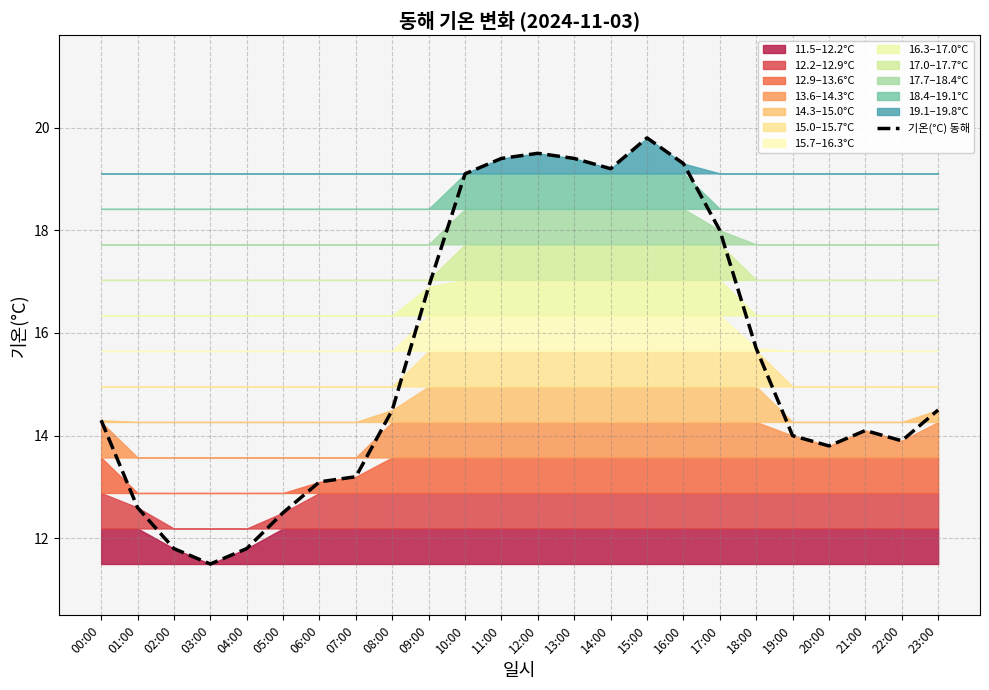

What is the difference between the values at 06:00 and 19:00?

0.9